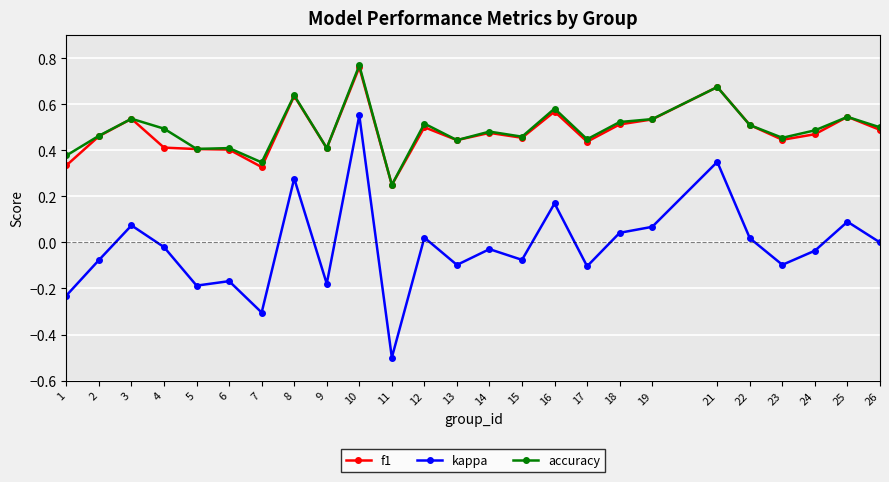

Which series changed the most between 5 and 25?

kappa